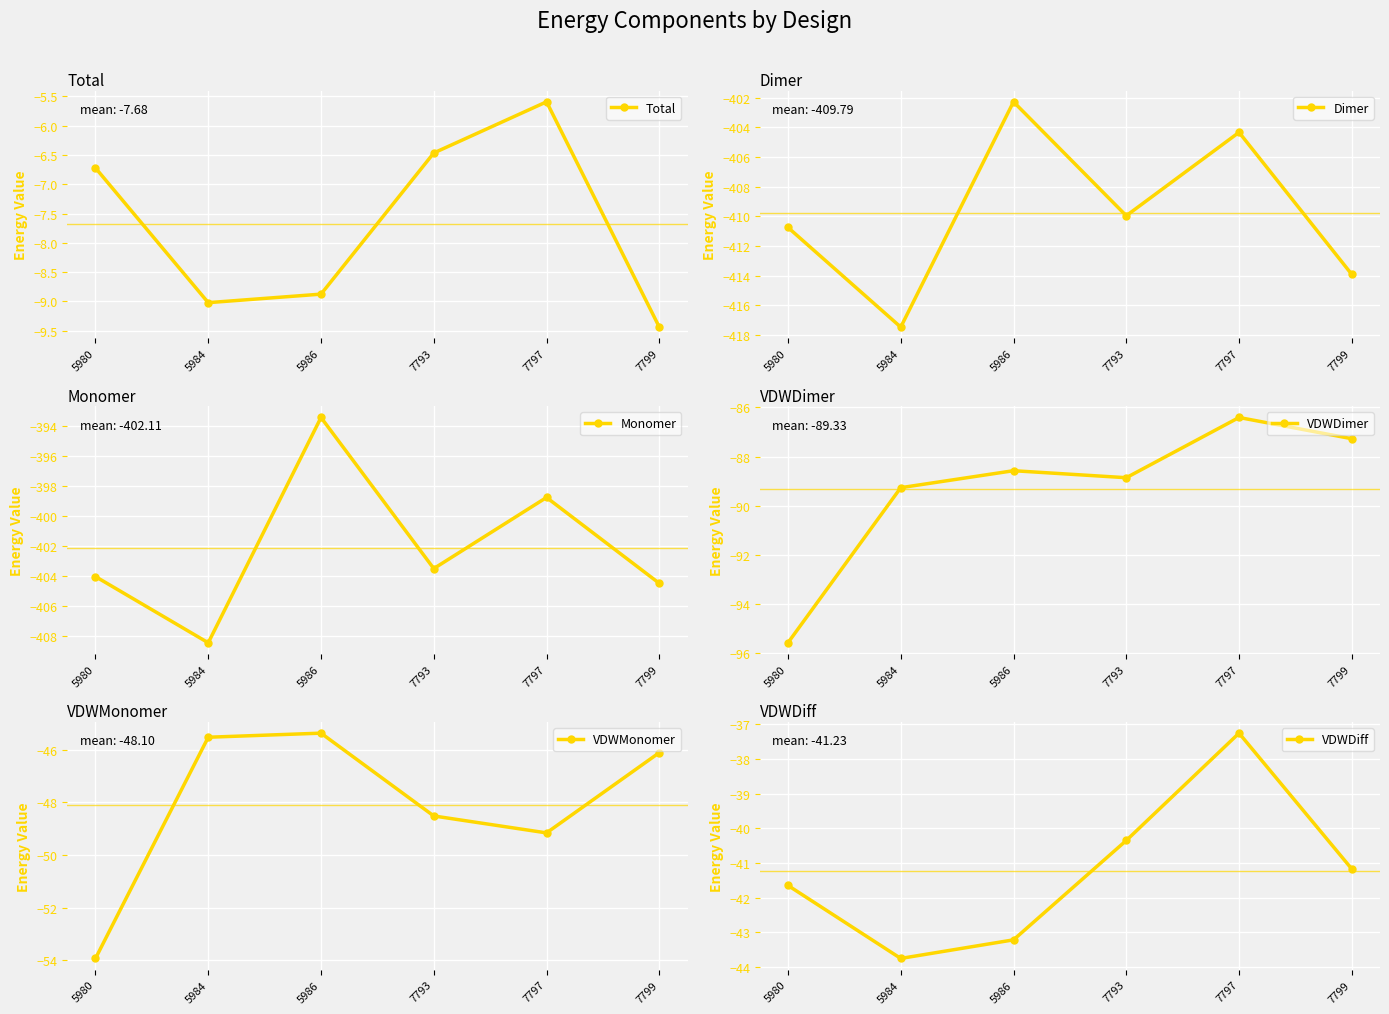

At which category is the sum across all series the highest?

7797